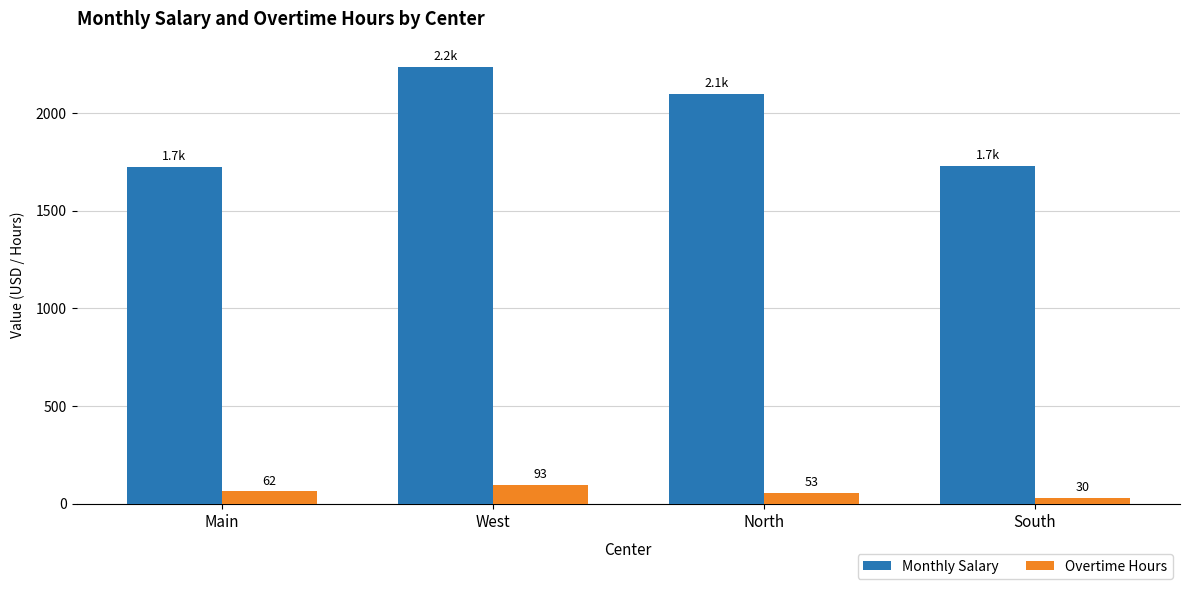

What is the maximum value shown in the chart?

2233.0